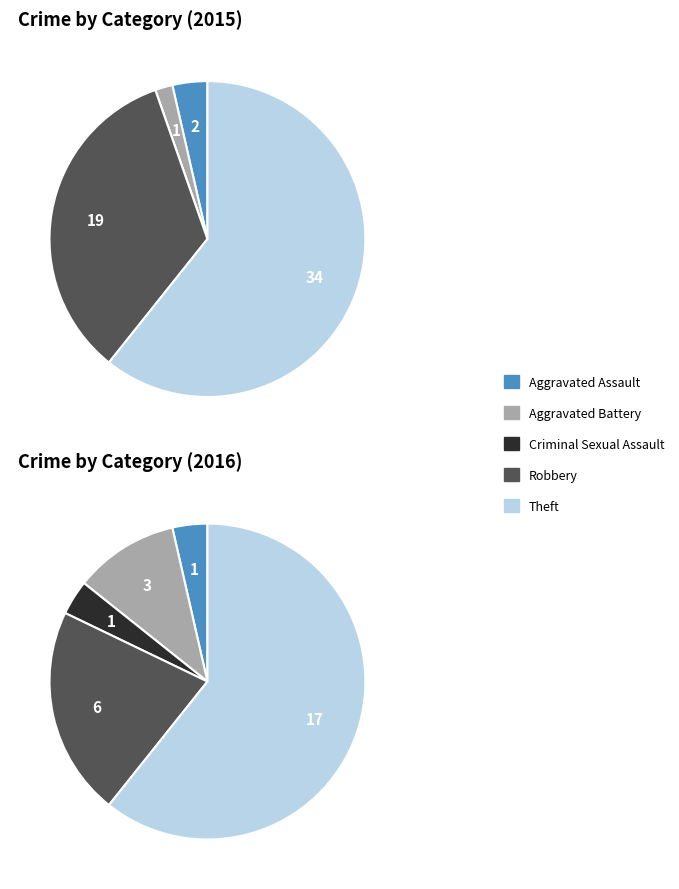

Is it true that Theft is 61% of the pie?

True